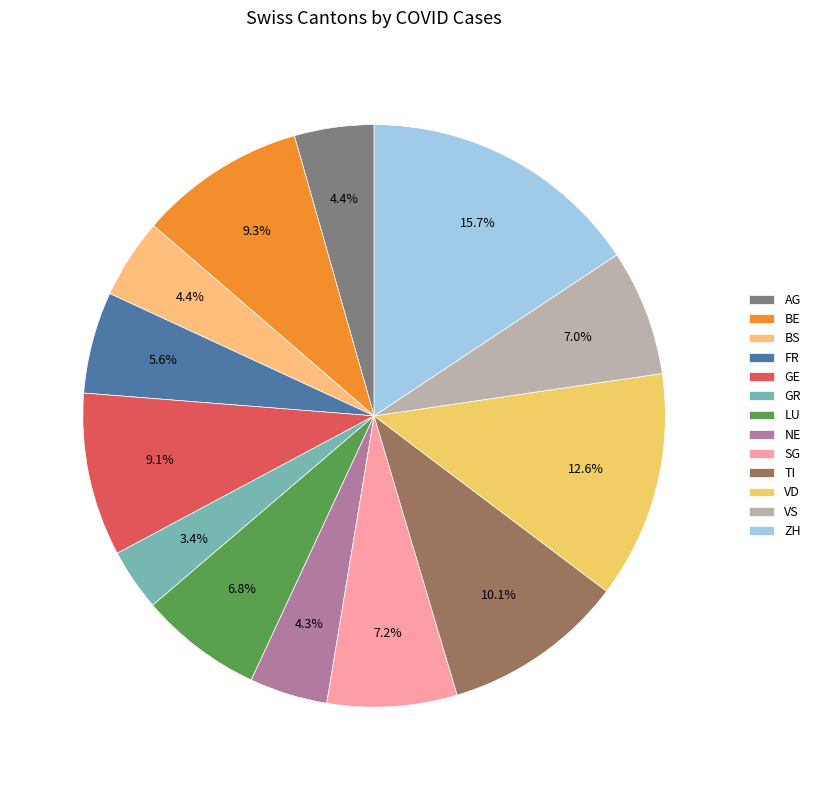

What is the change in value from GE to NE?

-277